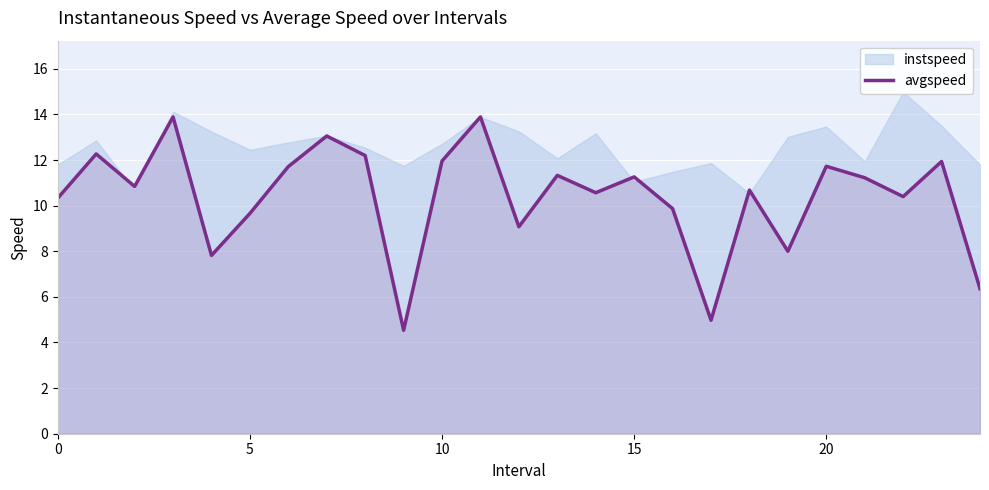

What is the label of the 15th point from the right?

10